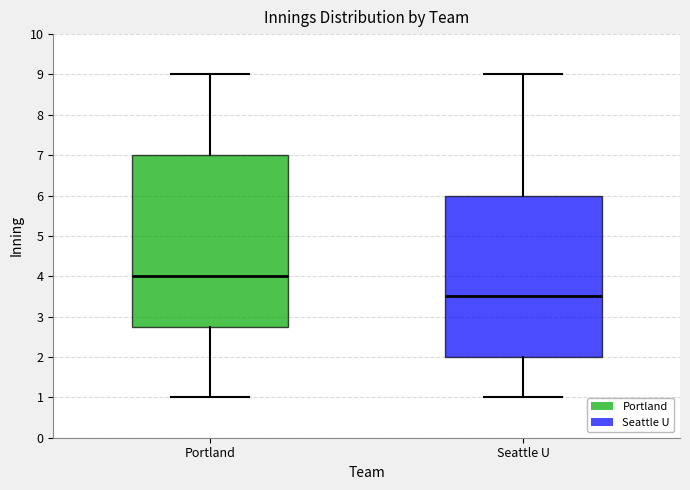

Comparing the boxes themselves (not the whiskers), which one is the tallest?

Portland